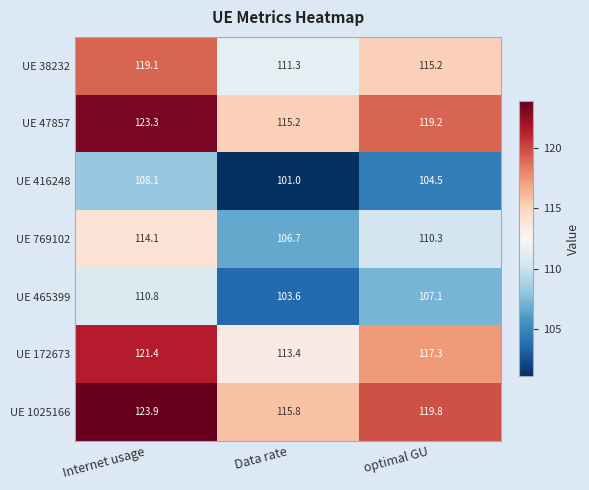

What is the difference between the highest and lowest values at Internet usage?

15.8